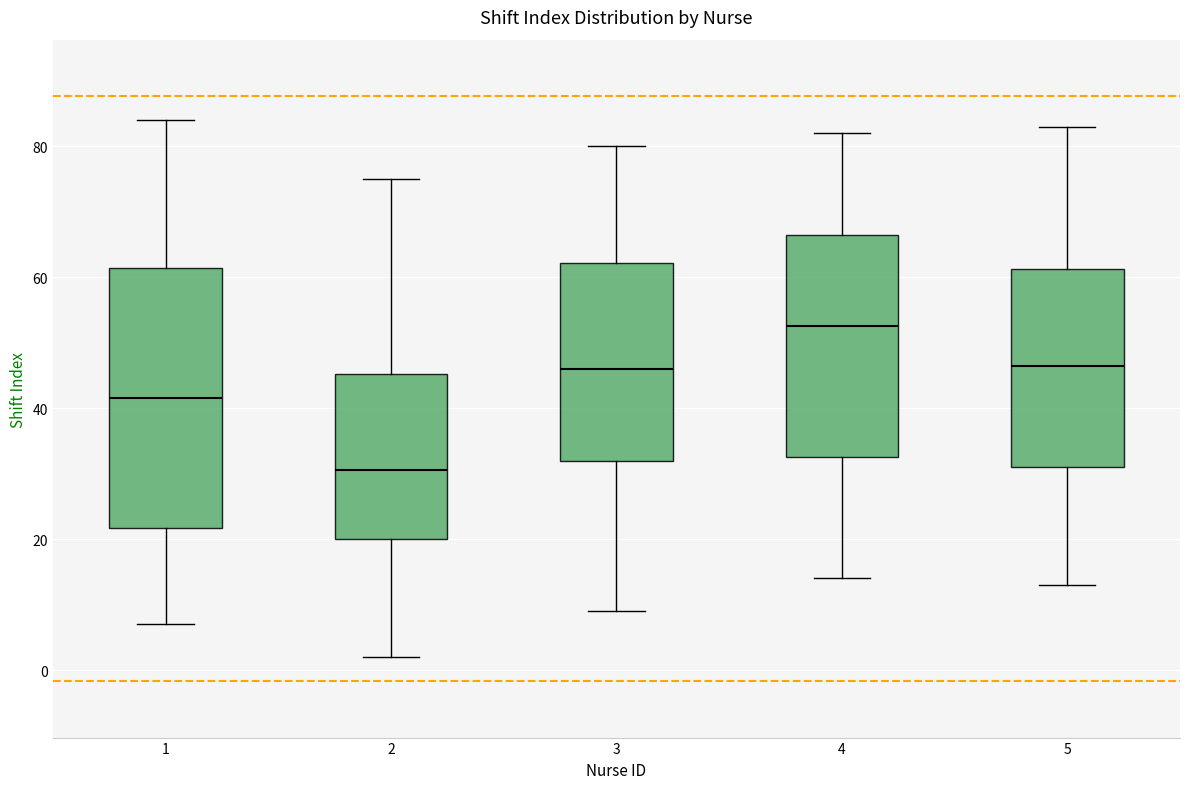

Which box has the highest median line?

4